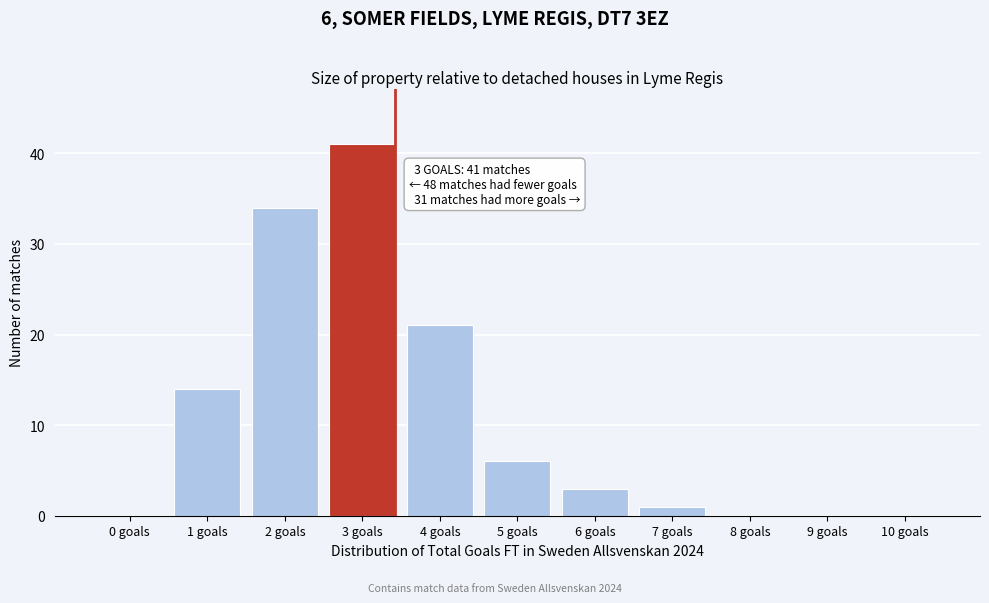

Reading right to left, what are all the values shown in this chart?

10 goals=0	9 goals=0	8 goals=0	7 goals=1	6 goals=3	5 goals=6	4 goals=21	3 goals=41	2 goals=34	1 goals=14	0 goals=0